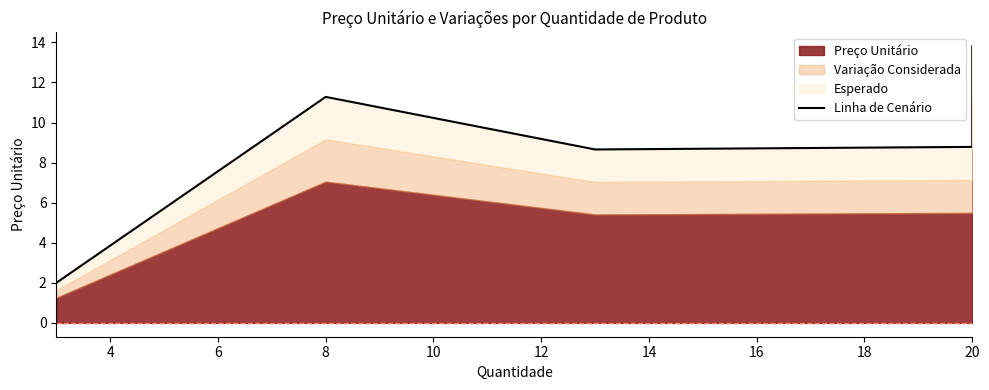

How many points are higher than both their immediate neighbors (excluding endpoints)?

1